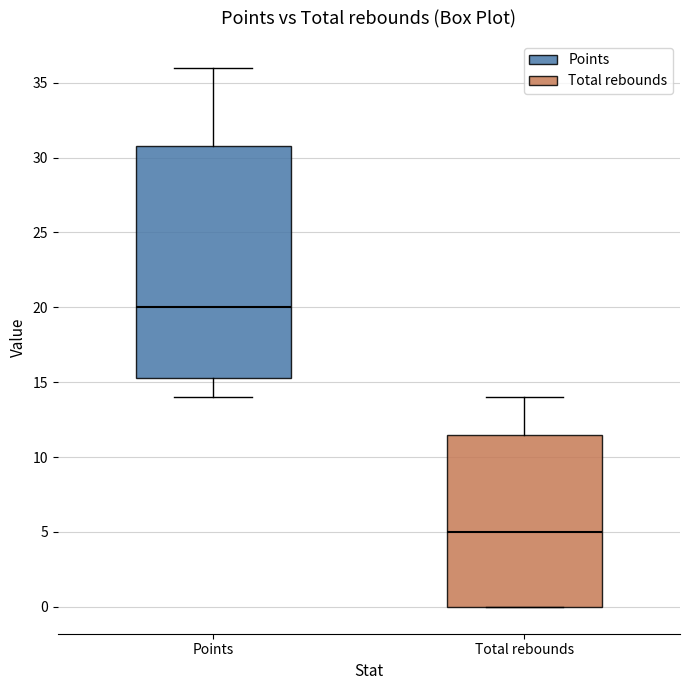

Which box is the tallest, from its lower edge to its upper edge?

Points